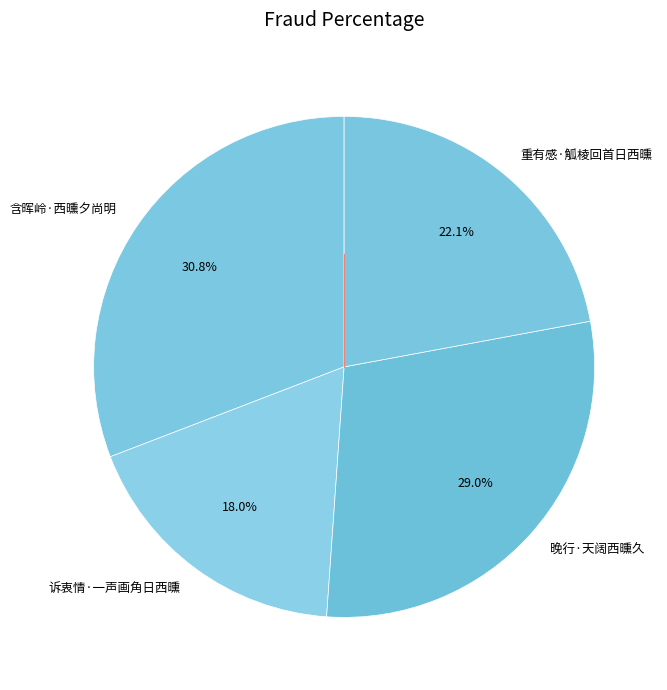

True or false: 含晖岭·西曛夕尚明 accounts for 31% of the total.

True